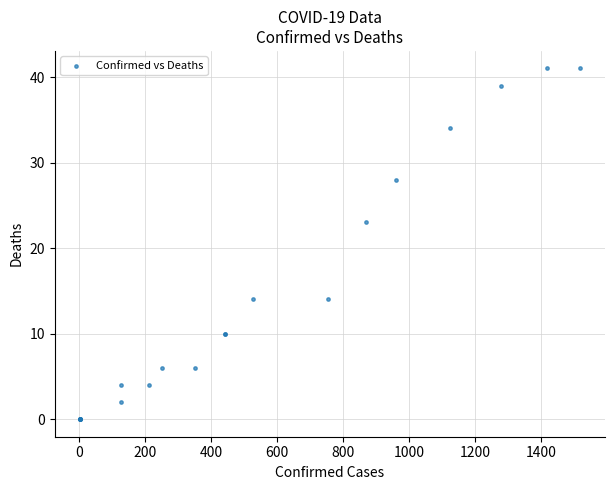

What Y value in the scatter plot is closest to 20?

23